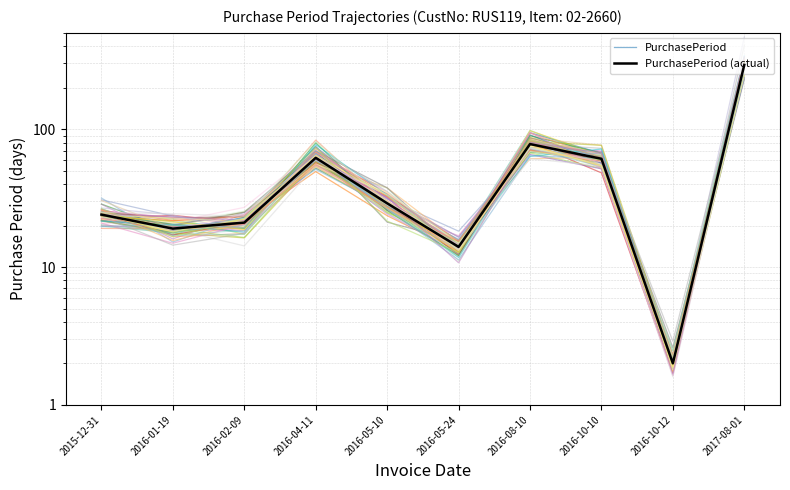

How many interior local peaks does the PurchasePeriod (actual) series have?

2